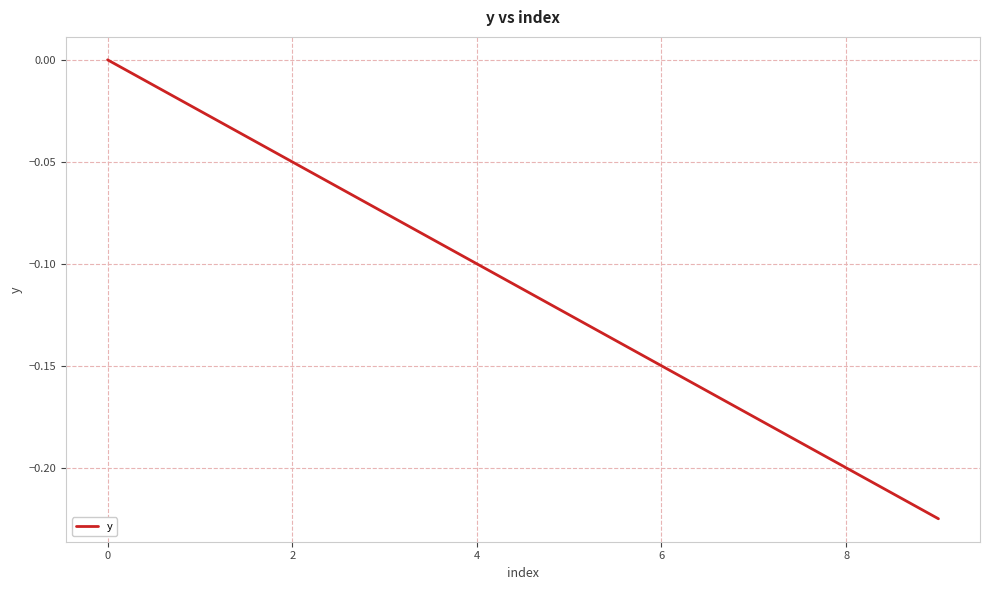

Does the chart display data point markers on the line(s)?

No